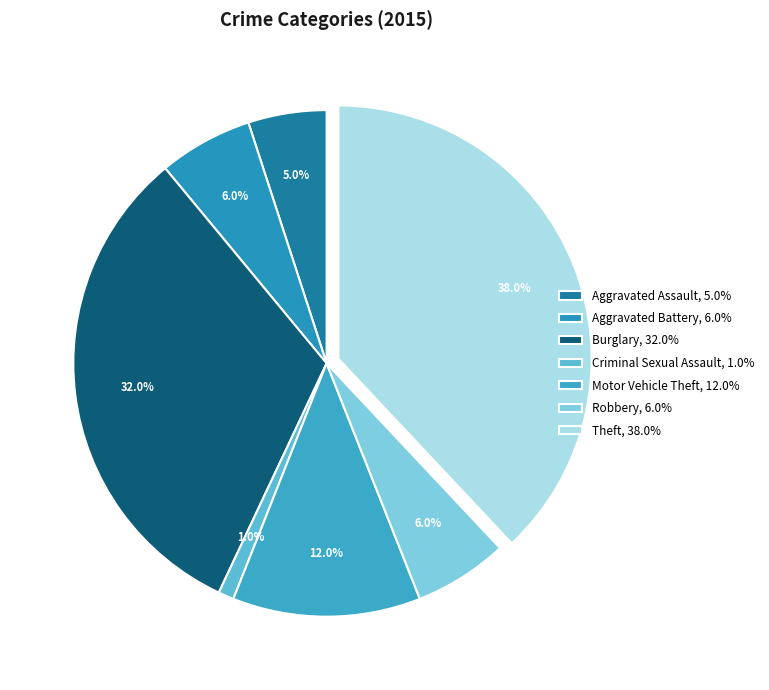

Is it true that Burglary is 22% of the pie?

False